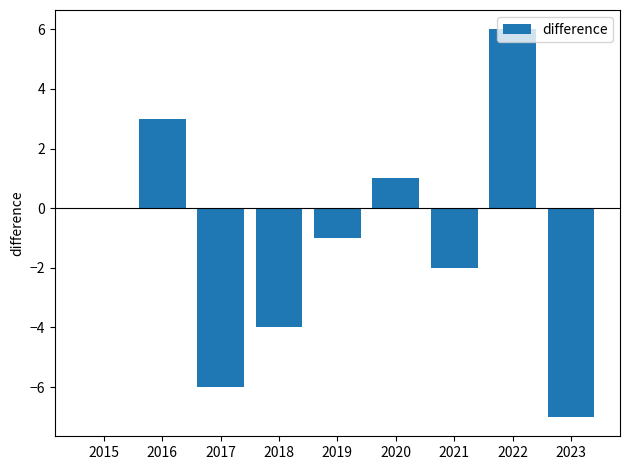

What is the sum of the values at 2015 and 2023?

-7